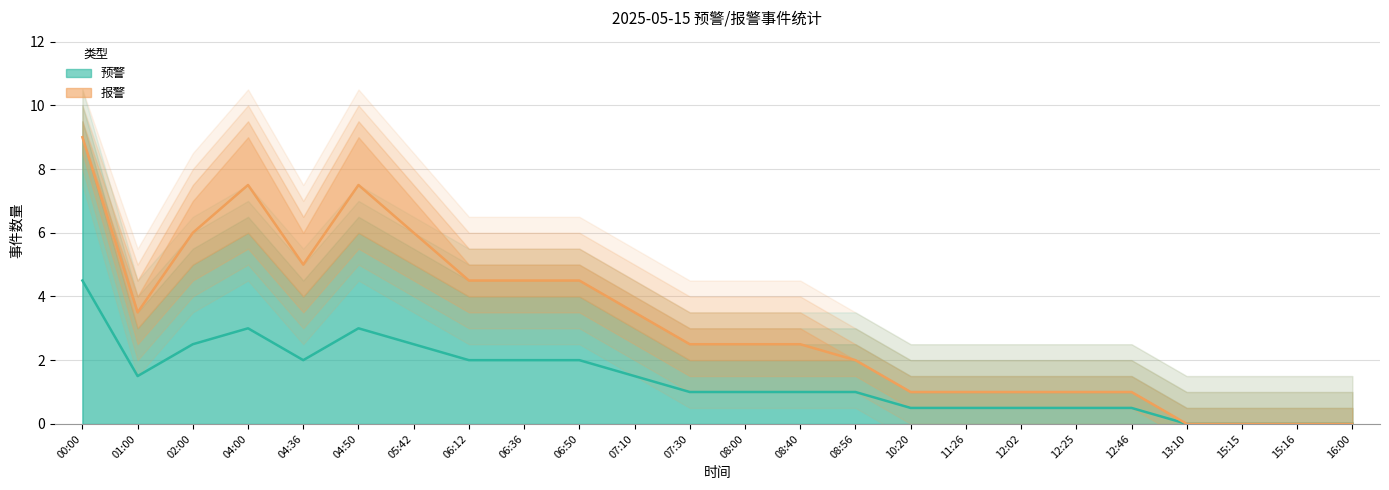

Is it true that the value at 06:36 is 2.0?

True